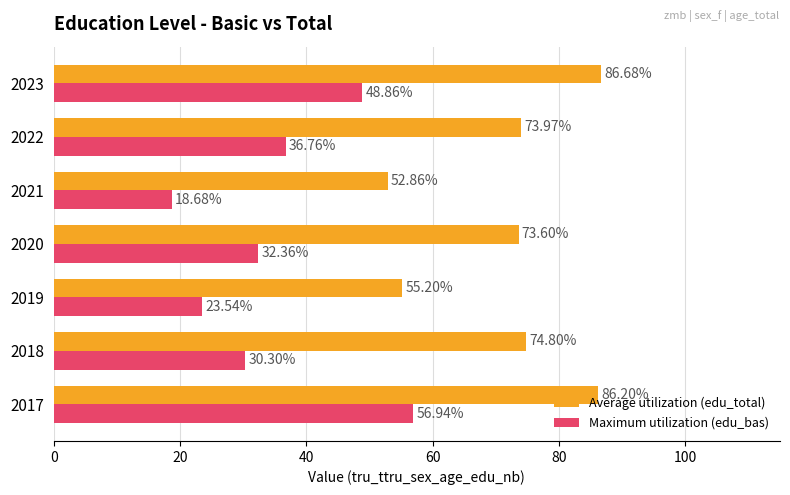

What is the highest value of the Maximum utilization (edu_bas) series?

56.9